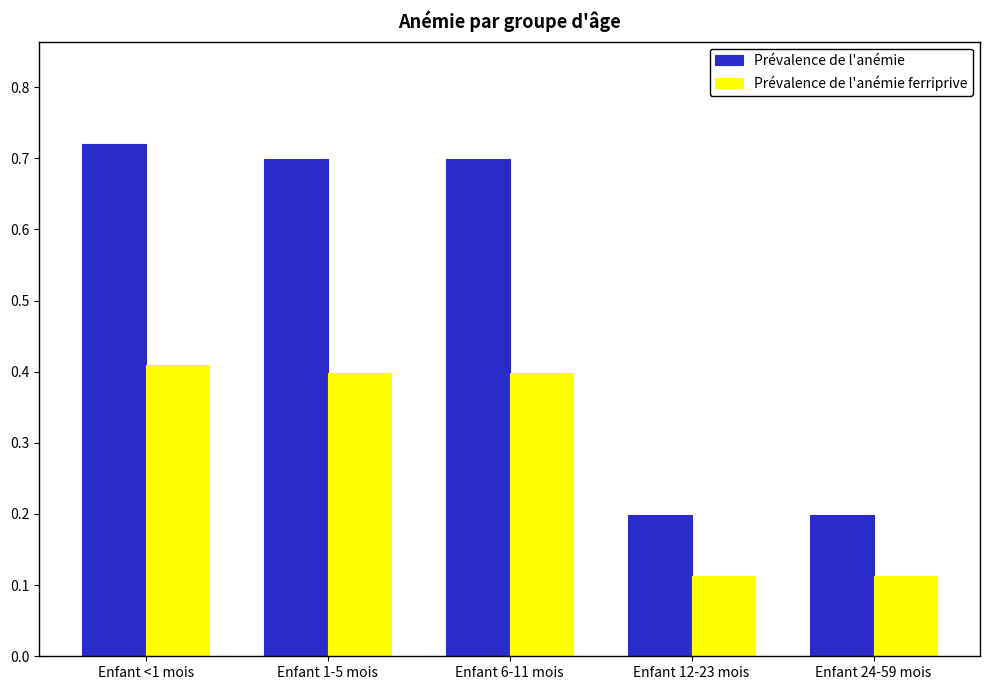

Which label corresponds to the largest value in the chart?

Enfant <1 mois